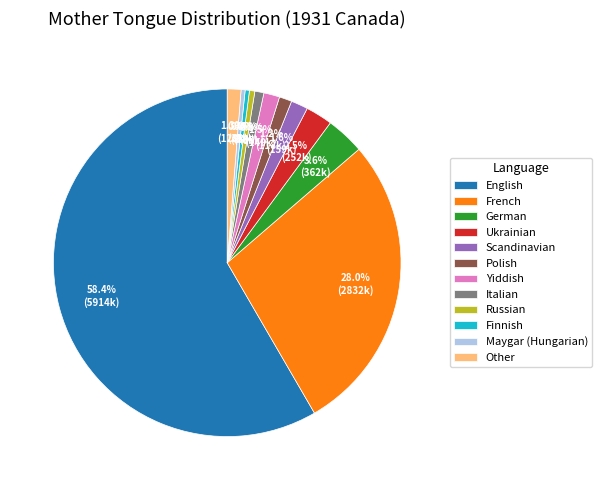

How many segments does this pie chart have?

12